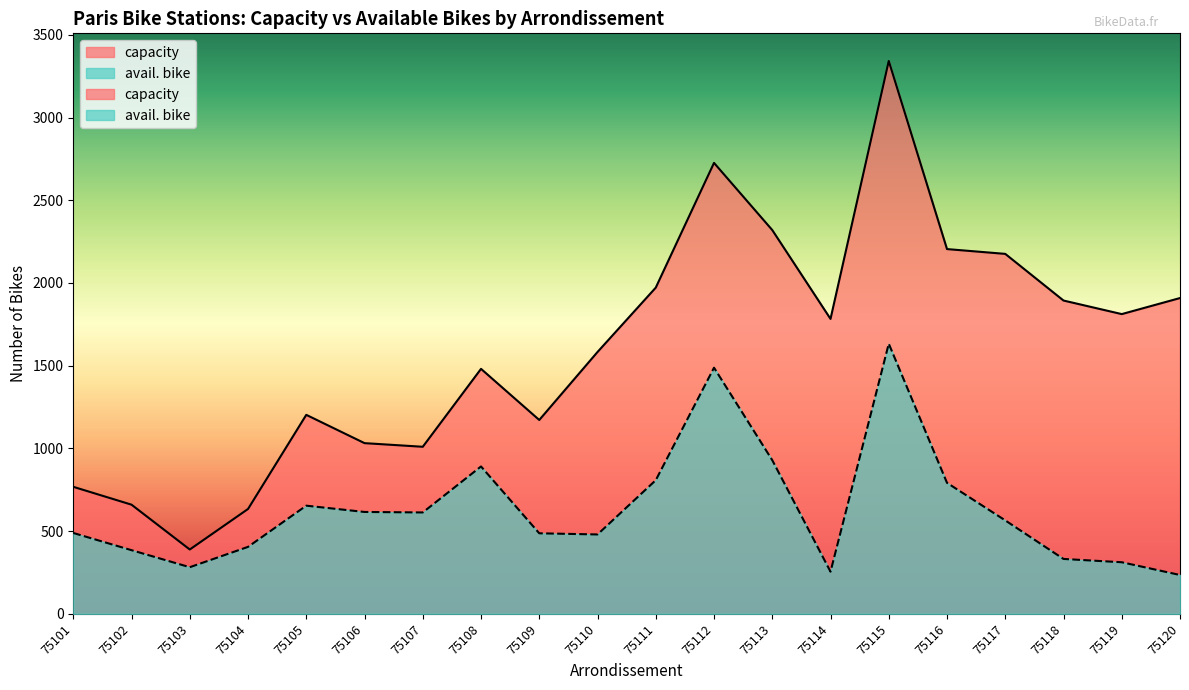

The avail. bike series shows 109 at 75119. True or false?

False